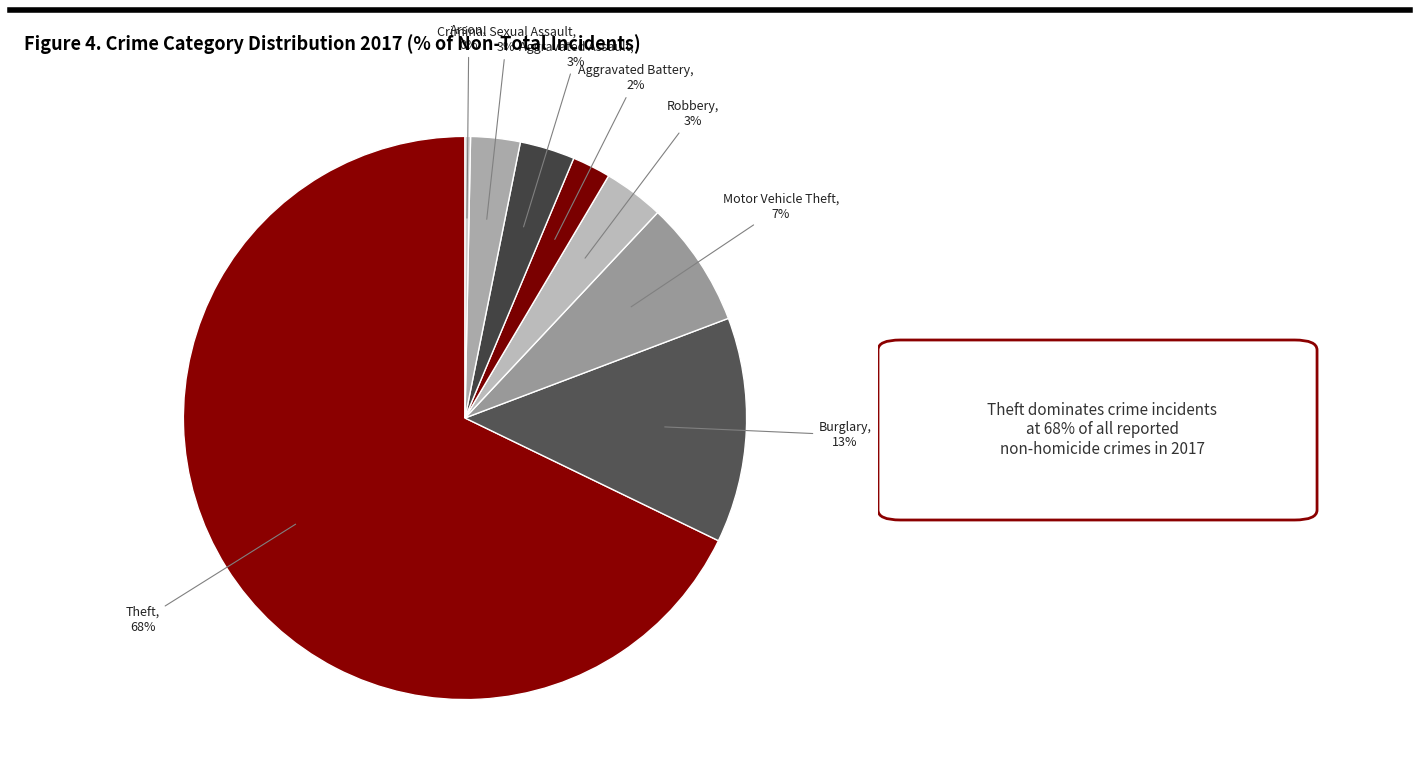

To the nearest percent, what is the difference between the Aggravated Battery and Criminal Sexual Assault slice percentages?

1%